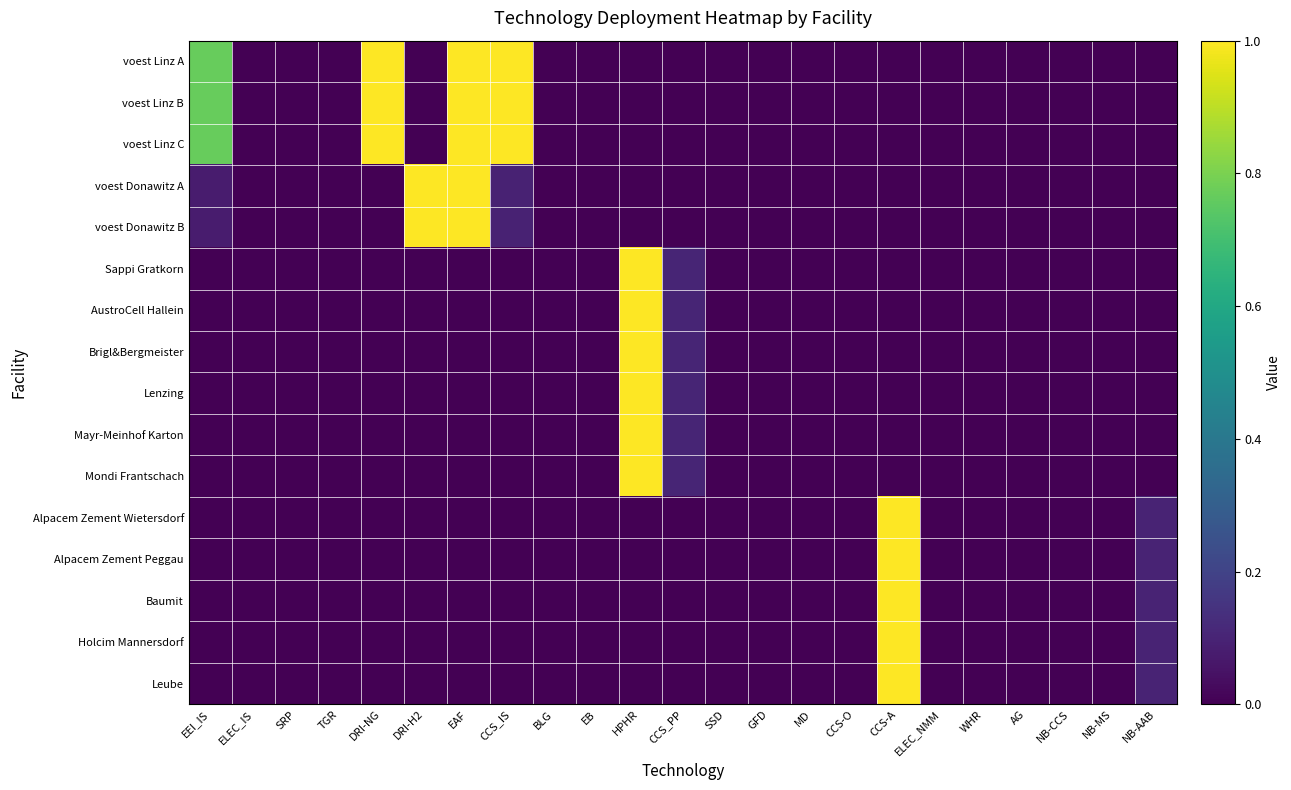

Which label corresponds to the smallest value in the chart?

ELEC_IS